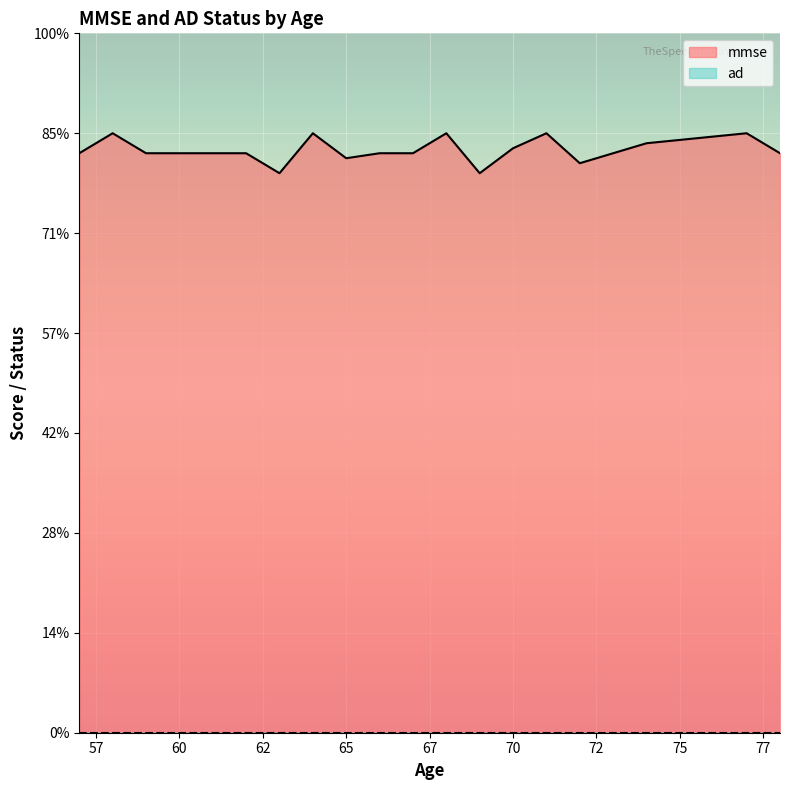

Rank the categories by ad value from lowest to highest.

74, 62, 69, 71, 74, 67, 71, 67, 70, 77, 57, 70, 63, 65, 72, 57, 58, 64, 73, 67, 78, 59, 72, 70, 57, 61, 65, 66, 73, 66, 66, 66, 57, 69, 64, 65, 65, 67, 70, 68